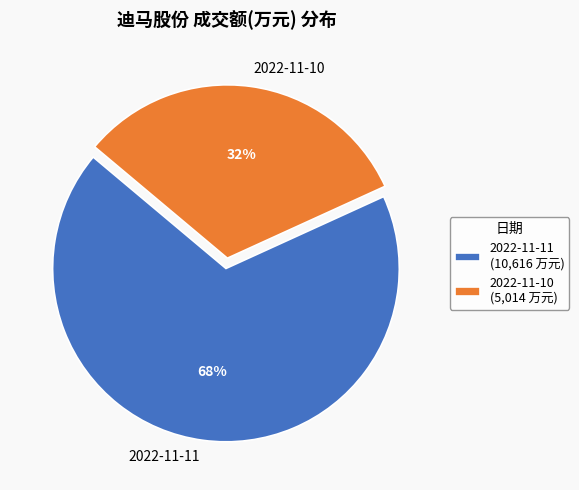

Combined, do 2022-11-10 and 2022-11-11 account for over 50%?

Yes